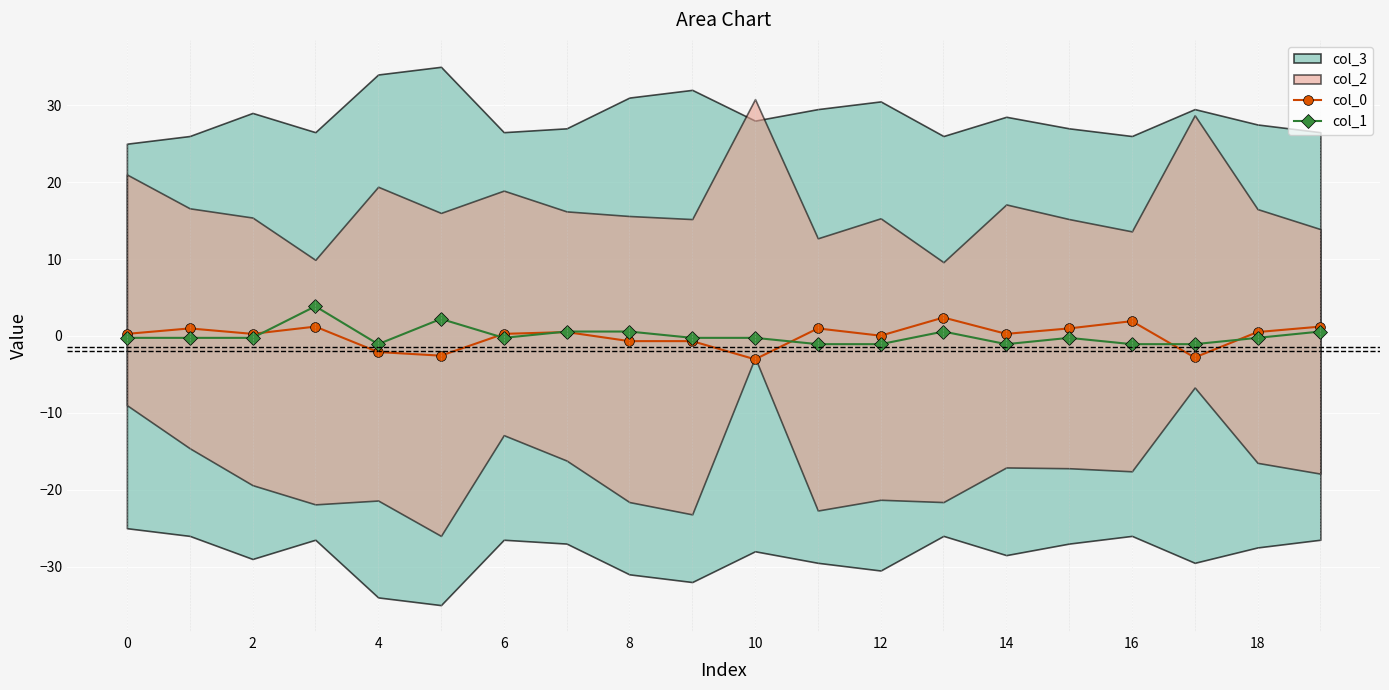

The col_1 series shows -0.2 at 6. True or false?

True